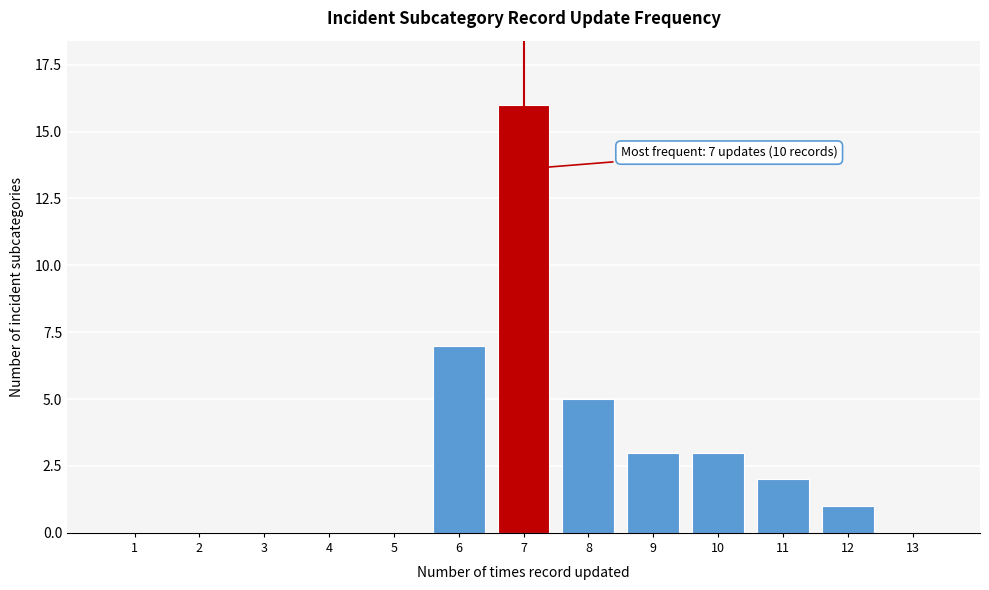

Reading right to left, extract all data points from this chart.

13=0	12=1	11=2	10=3	9=3	8=5	7=16	6=7	5=0	4=0	3=0	2=0	1=0